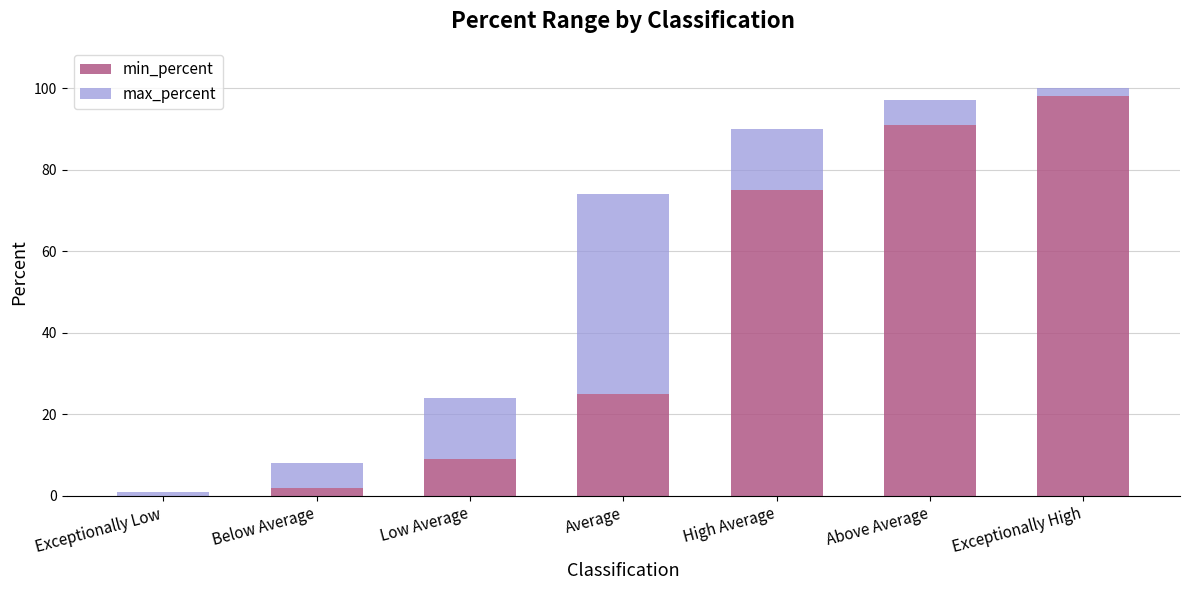

At which category is the sum across all series the highest?

Exceptionally High